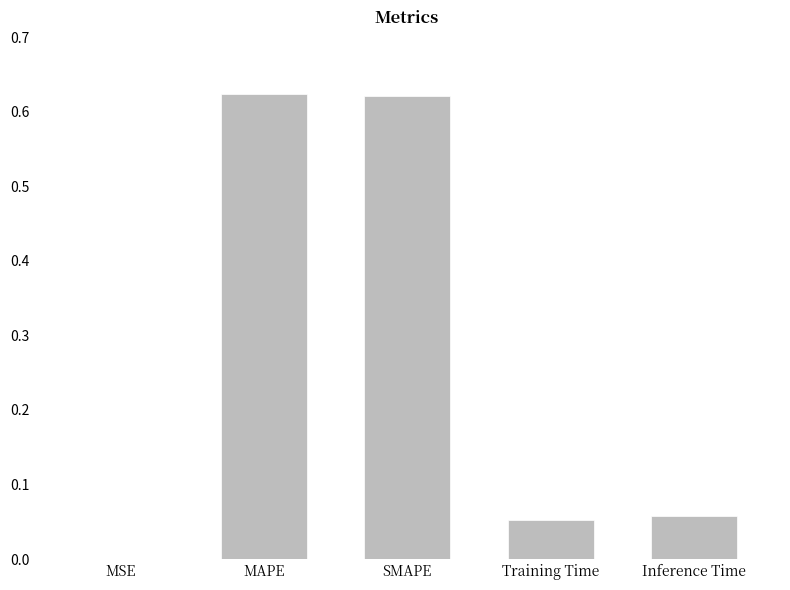

What is the sum of all values?

1.4